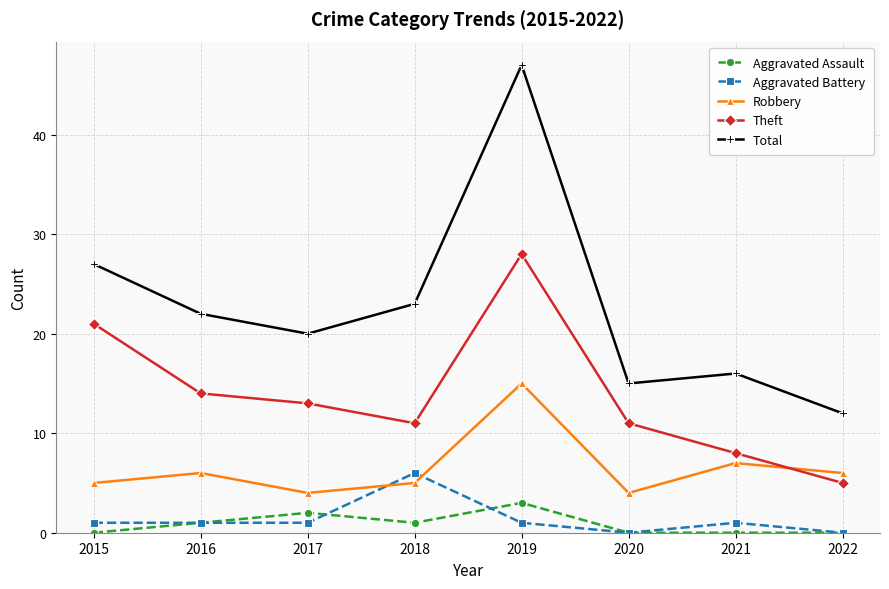

True or false: Total and Theft intersect in this chart.

False